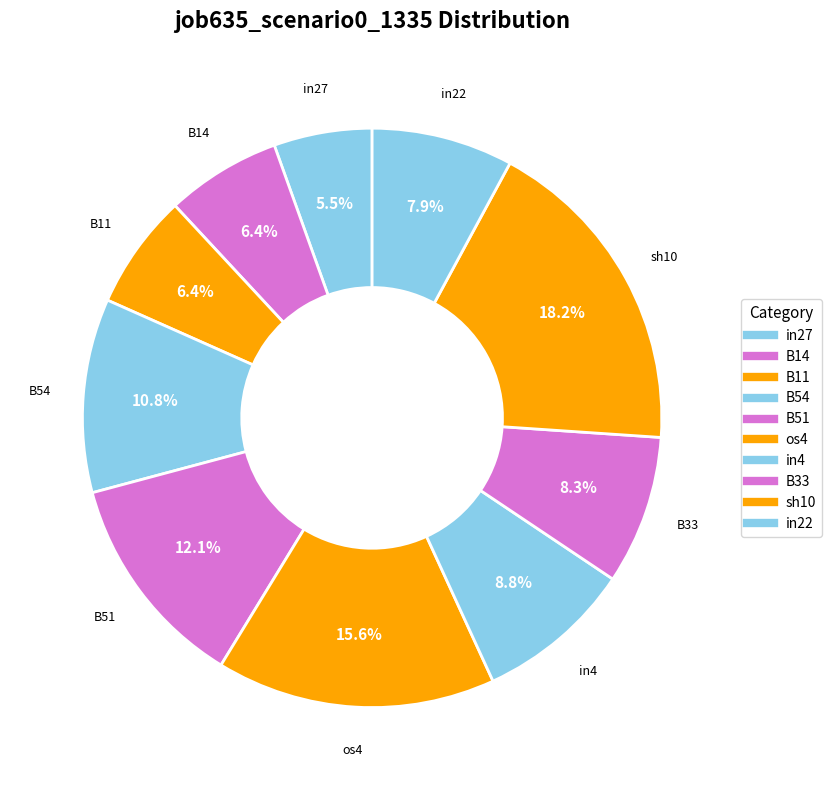

What is the smallest slice in the pie chart?

in27